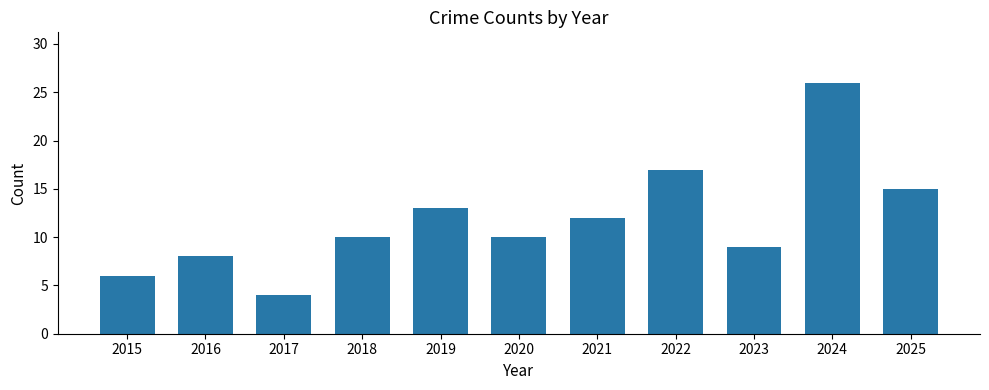

The chart shows a value of 6 at 2015. True or false?

True